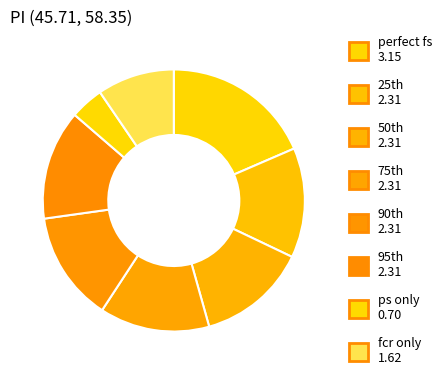

Is there any slice that represents more than half of the pie?

No